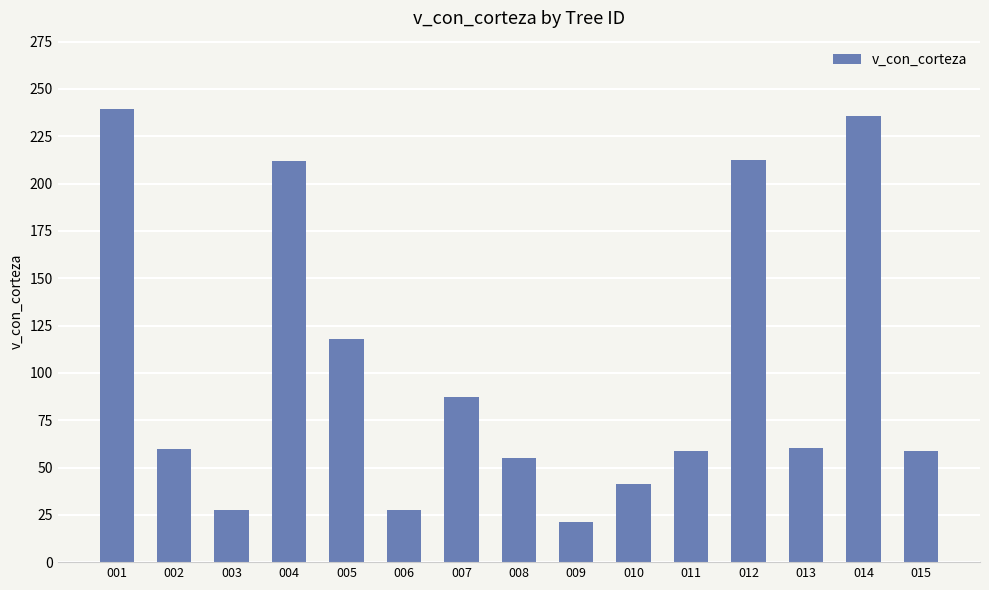

What is the value of the 8th bar from the left?

54.9